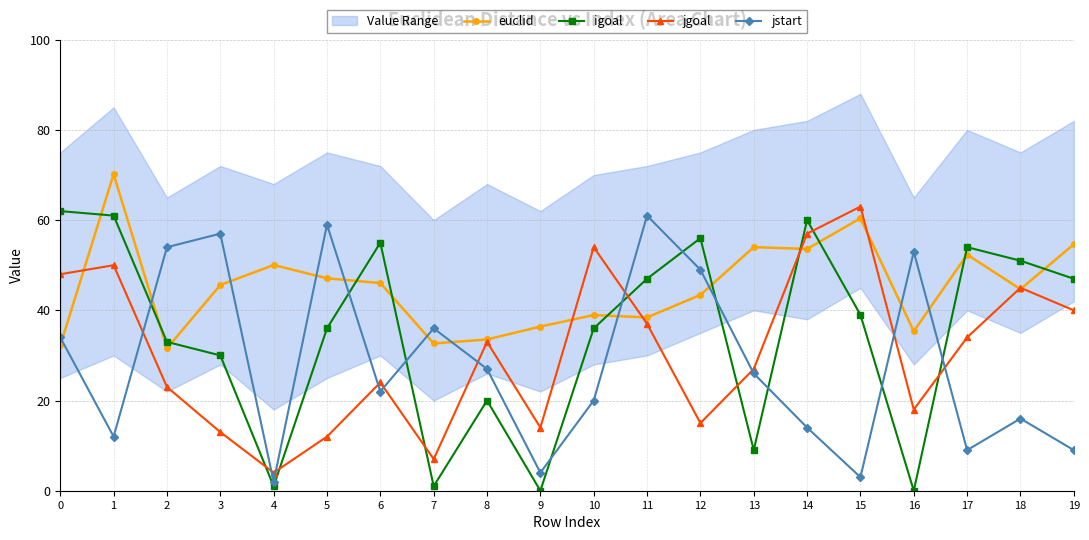

Reading left to right, what are all the values shown in this chart?

euclid: 0=32.2	1=70.2	2=31.6	3=45.6	4=50.0	5=47.1	6=46.0	7=32.6	8=33.5	9=36.4	10=39.0	11=38.4	12=43.4	13=54.0	14=53.6	15=60.4	16=35.4	17=52.4	18=44.7	19=54.6
igoal: 0=62.0	1=61.0	2=33.0	3=30.0	4=1.0	5=36.0	6=55.0	7=1.0	8=20.0	9=0.0	10=36.0	11=47.0	12=56.0	13=9.0	14=60.0	15=39.0	16=0.0	17=54.0	18=51.0	19=47.0
jgoal: 0=48.0	1=50.0	2=23.0	3=13.0	4=4.0	5=12.0	6=24.0	7=7.0	8=33.0	9=14.0	10=54.0	11=37.0	12=15.0	13=27.0	14=57.0	15=63.0	16=18.0	17=34.0	18=45.0	19=40.0
jstart: 0=34.0	1=12.0	2=54.0	3=57.0	4=2.0	5=59.0	6=22.0	7=36.0	8=27.0	9=4.0	10=20.0	11=61.0	12=49.0	13=26.0	14=14.0	15=3.0	16=53.0	17=9.0	18=16.0	19=9.0